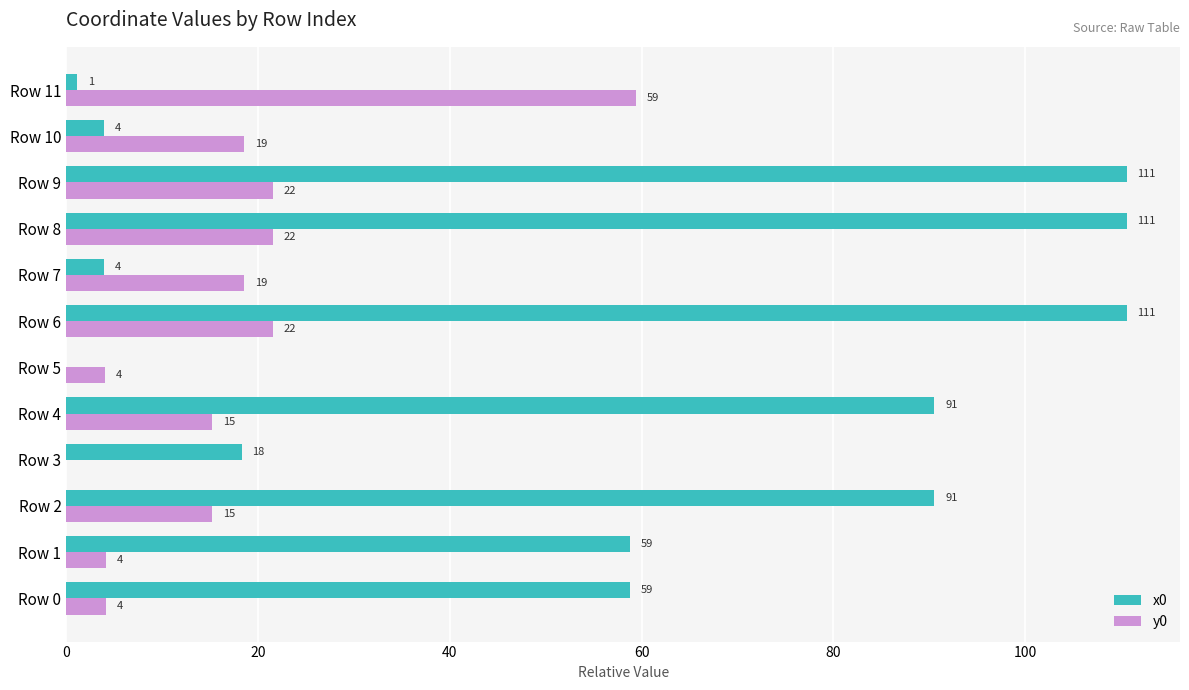

The y0 series shows 18.6 at Row 7. True or false?

True